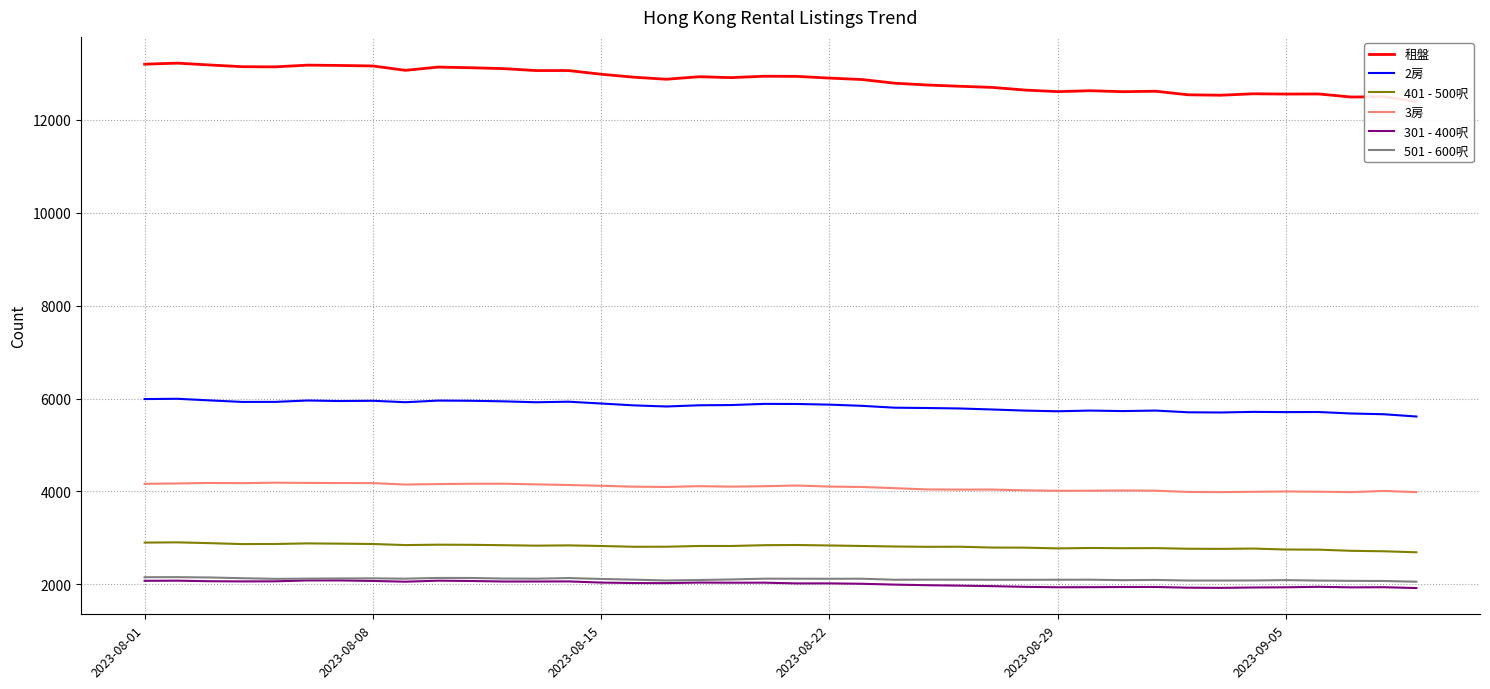

Reading left to right, extract all data points from this chart.

租盤: 13200	13223	13183	13146	13143	13180	13173	13162	13068	13138	13124	13105	13063	13063	12984	12920	12876	12930	12911	12941	12938	12901	12870	12791	12752	12725	12700	12643	12609	12629	12608	12618	12541	12532	12563	12557	12559	12493	12500	12396
2房: 5989	5995	5960	5927	5928	5958	5946	5952	5921	5956	5952	5940	5920	5932	5893	5853	5829	5855	5860	5885	5883	5869	5843	5803	5796	5786	5764	5740	5726	5741	5730	5741	5704	5700	5713	5708	5710	5678	5662	5613
401 - 500呎: 2898	2903	2886	2866	2868	2881	2875	2868	2844	2853	2850	2842	2832	2838	2825	2808	2809	2825	2825	2842	2846	2836	2825	2814	2807	2809	2791	2789	2773	2782	2777	2779	2765	2763	2769	2749	2746	2721	2711	2689
3房: 4164	4171	4182	4178	4188	4183	4180	4179	4148	4158	4165	4166	4152	4138	4122	4102	4096	4113	4103	4112	4127	4104	4096	4070	4043	4039	4040	4023	4014	4015	4020	4016	3989	3985	3992	3999	3994	3985	4010	3985
301 - 400呎: 2075	2078	2066	2062	2064	2083	2083	2072	2056	2078	2071	2060	2060	2062	2037	2027	2025	2037	2034	2035	2019	2020	2011	1993	1980	1971	1960	1945	1936	1938	1941	1942	1927	1923	1931	1935	1946	1934	1937	1919
501 - 600呎: 2153	2154	2147	2131	2117	2122	2126	2128	2121	2137	2136	2124	2121	2134	2115	2100	2082	2092	2104	2121	2120	2119	2120	2098	2100	2099	2097	2097	2098	2099	2089	2094	2081	2081	2082	2090	2080	2074	2071	2056